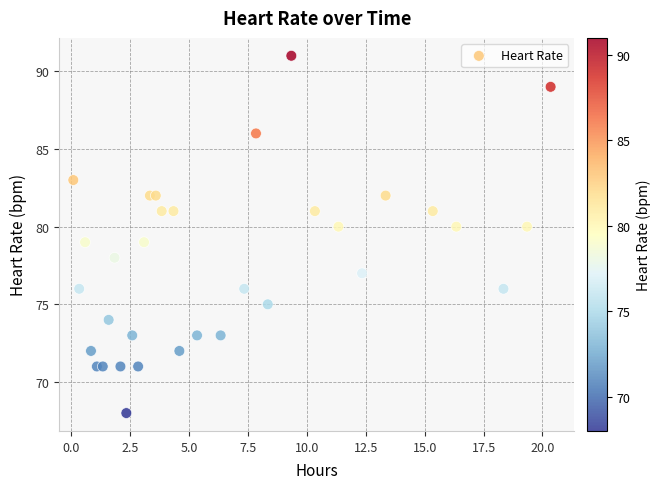

What is the range of Y values (max minus min)?

23